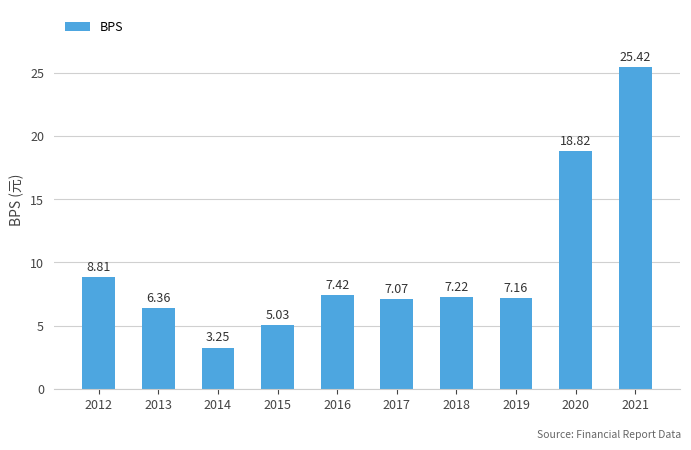

What is the greatest value displayed?

25.4